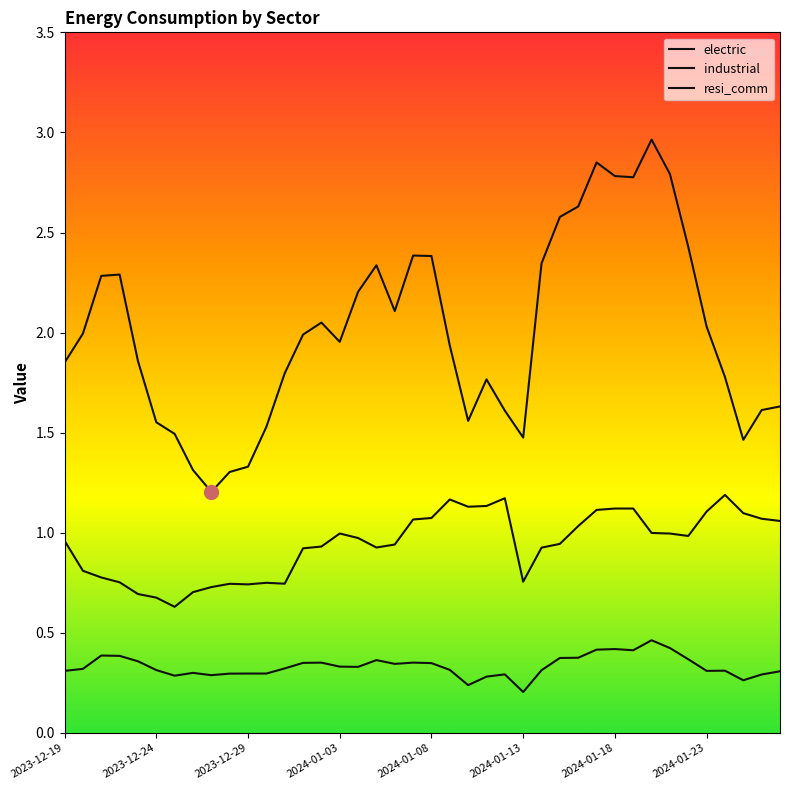

Does the chart have visible grid lines?

No